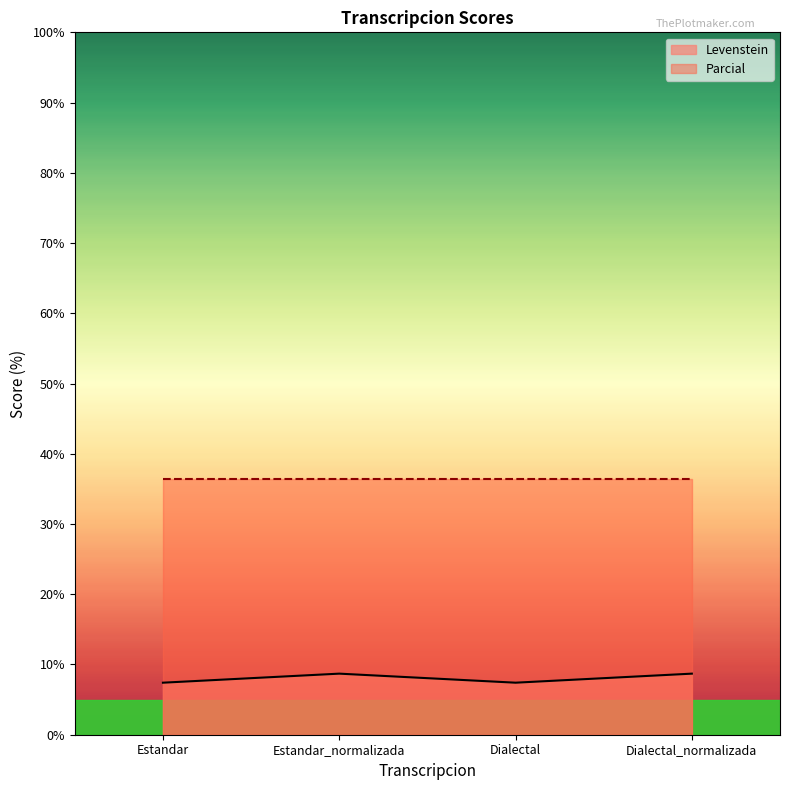

List the labels in order of value, largest first.

Estandar_normalizada, Dialectal_normalizada, Estandar, Dialectal